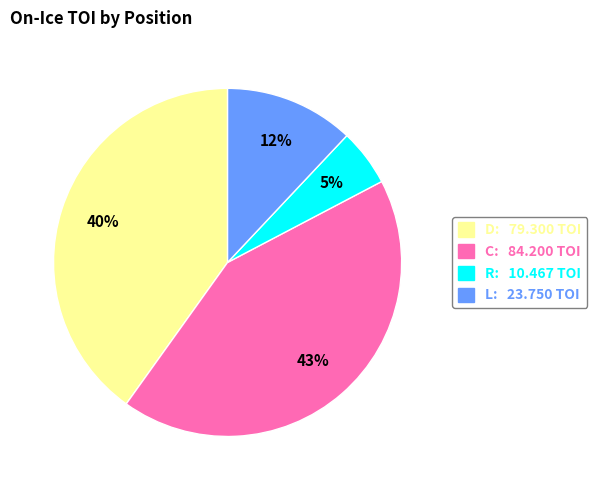

How many segments does this pie chart have?

4